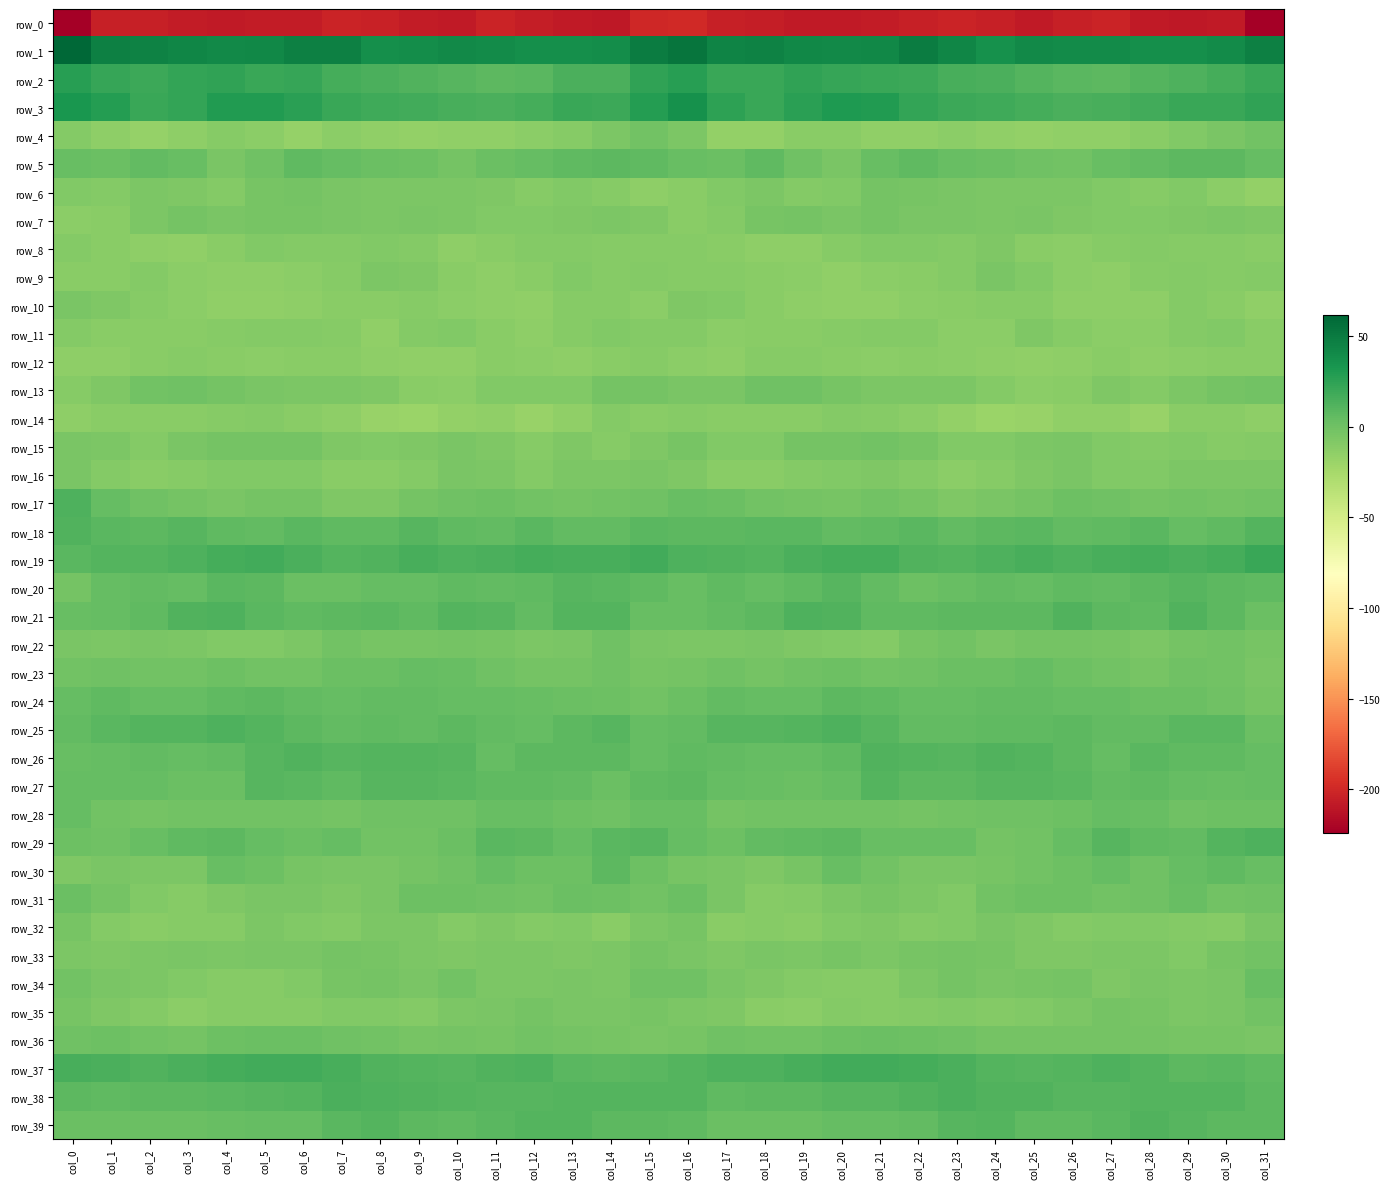

What is the smallest value displayed?

-224.2